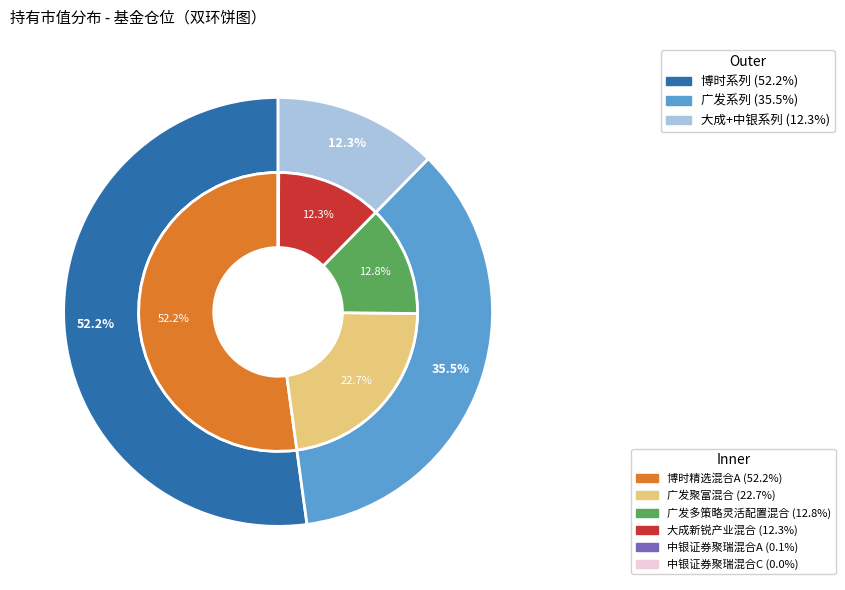

How many segments does this pie chart have?

6